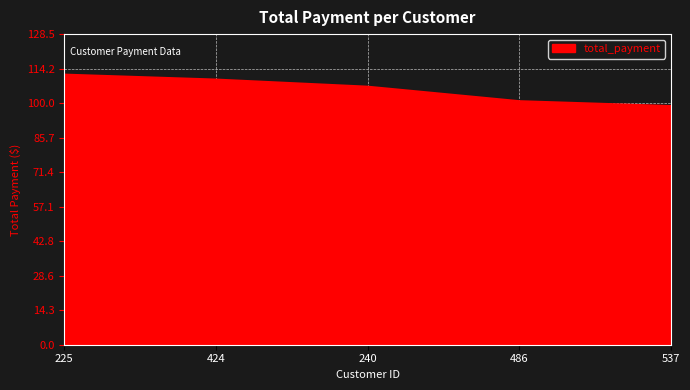

Rank the categories by value from highest to lowest.

225, 424, 240, 486, 537